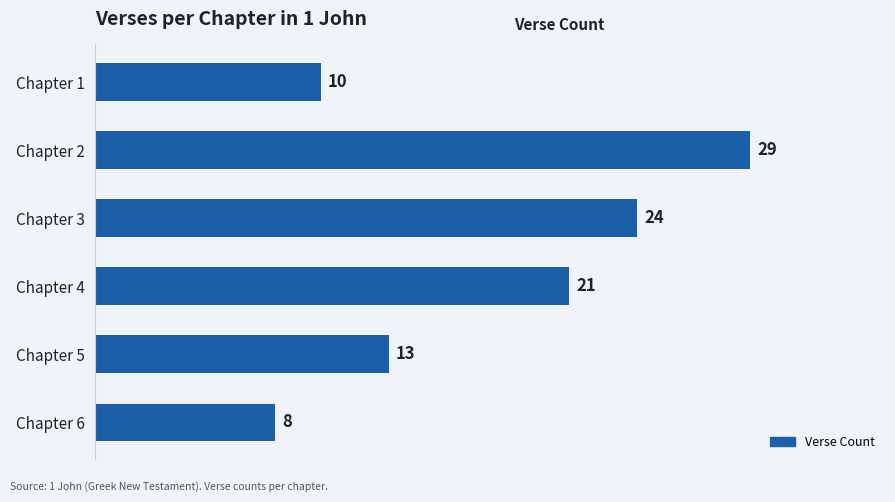

Is it true that the value at Chapter 2 is 38?

False